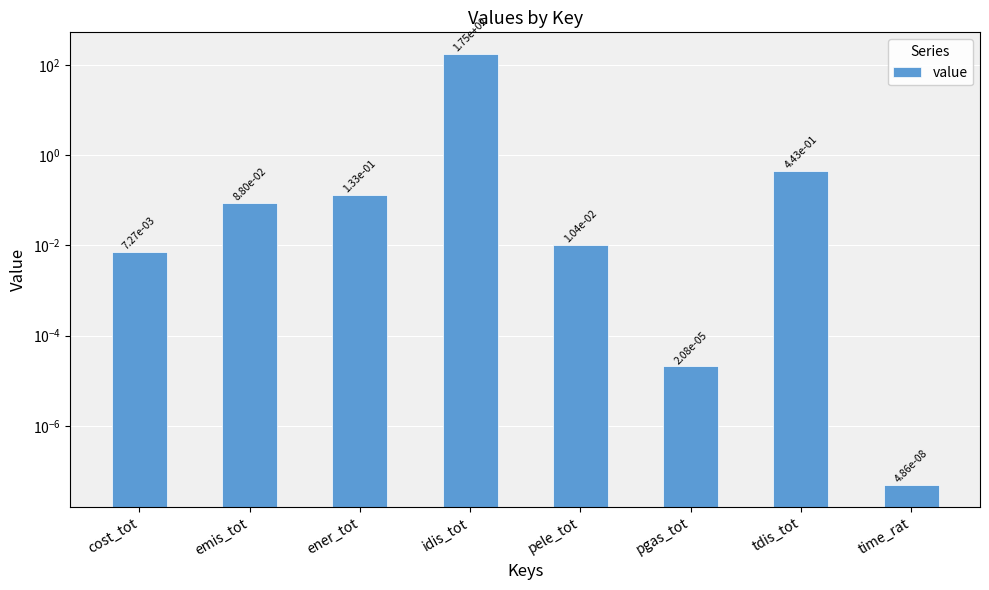

What is the difference between the maximum and minimum values?

174.8